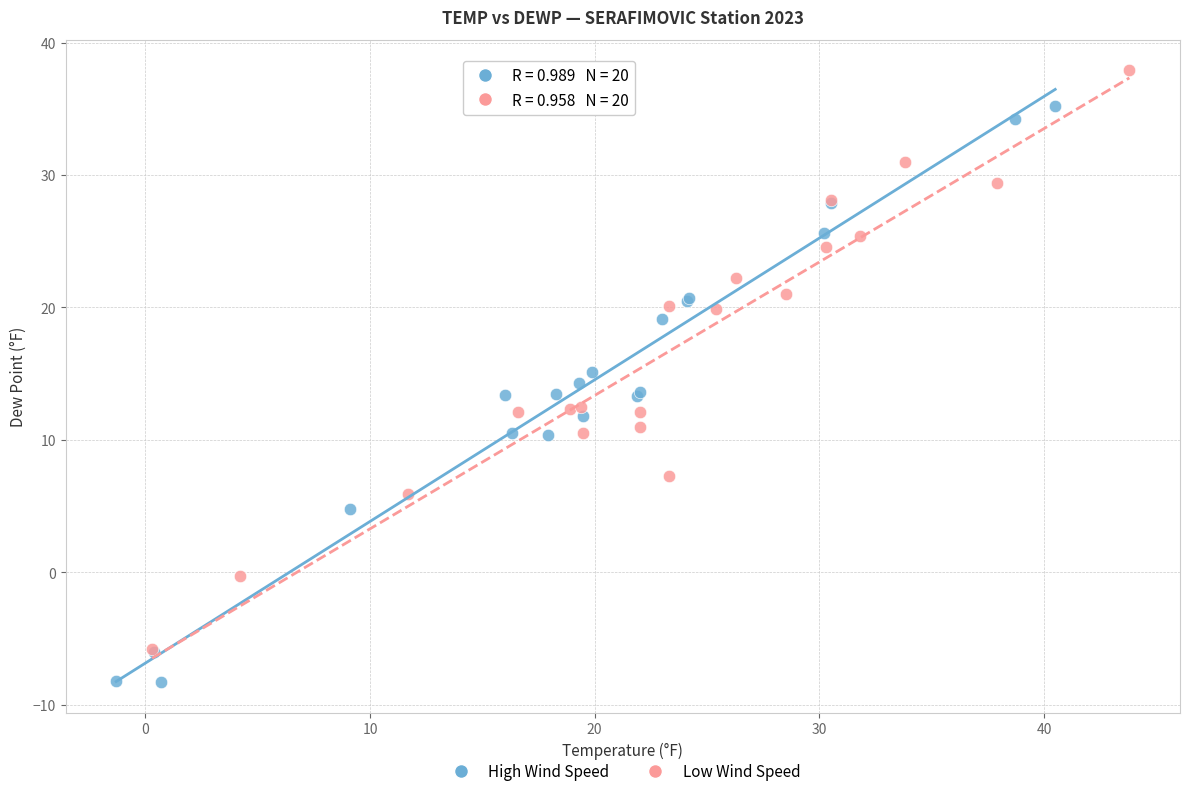

Which series contains the lowest Y value?

High Wind Speed